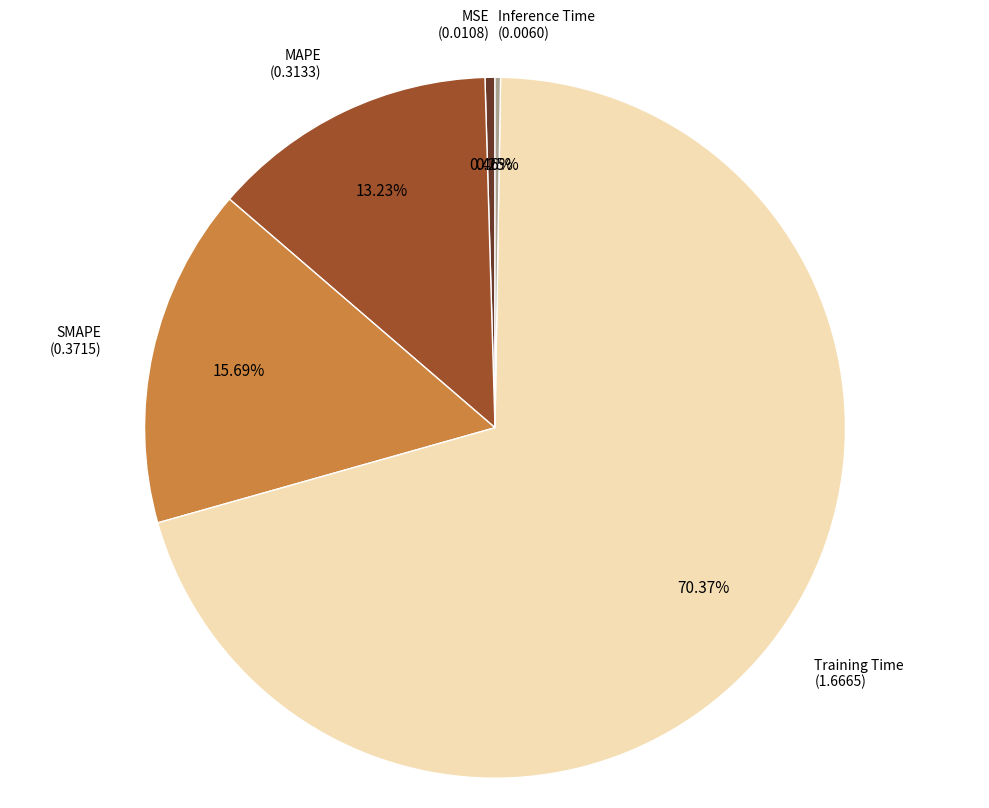

Does any single category account for the majority?

Yes